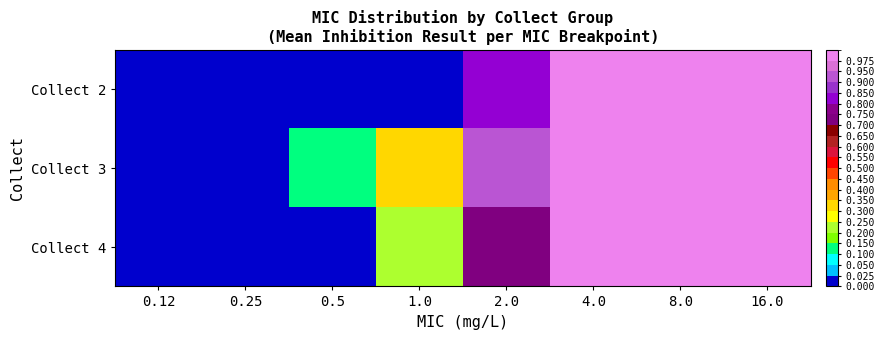

Reading left to right, extract all data points from this chart.

Collect 2: 0.12=0.0	0.25=0.0	0.5=0.0	1.0=0.0	2.0=0.8	4.0=1.0	8.0=1.0	16.0=1.0
Collect 3: 0.12=0.0	0.25=0.0	0.5=0.1	1.0=0.3	2.0=0.9	4.0=1.0	8.0=1.0	16.0=1.0
Collect 4: 0.12=0.0	0.25=0.0	0.5=0.0	1.0=0.2	2.0=0.7	4.0=1.0	8.0=1.0	16.0=1.0